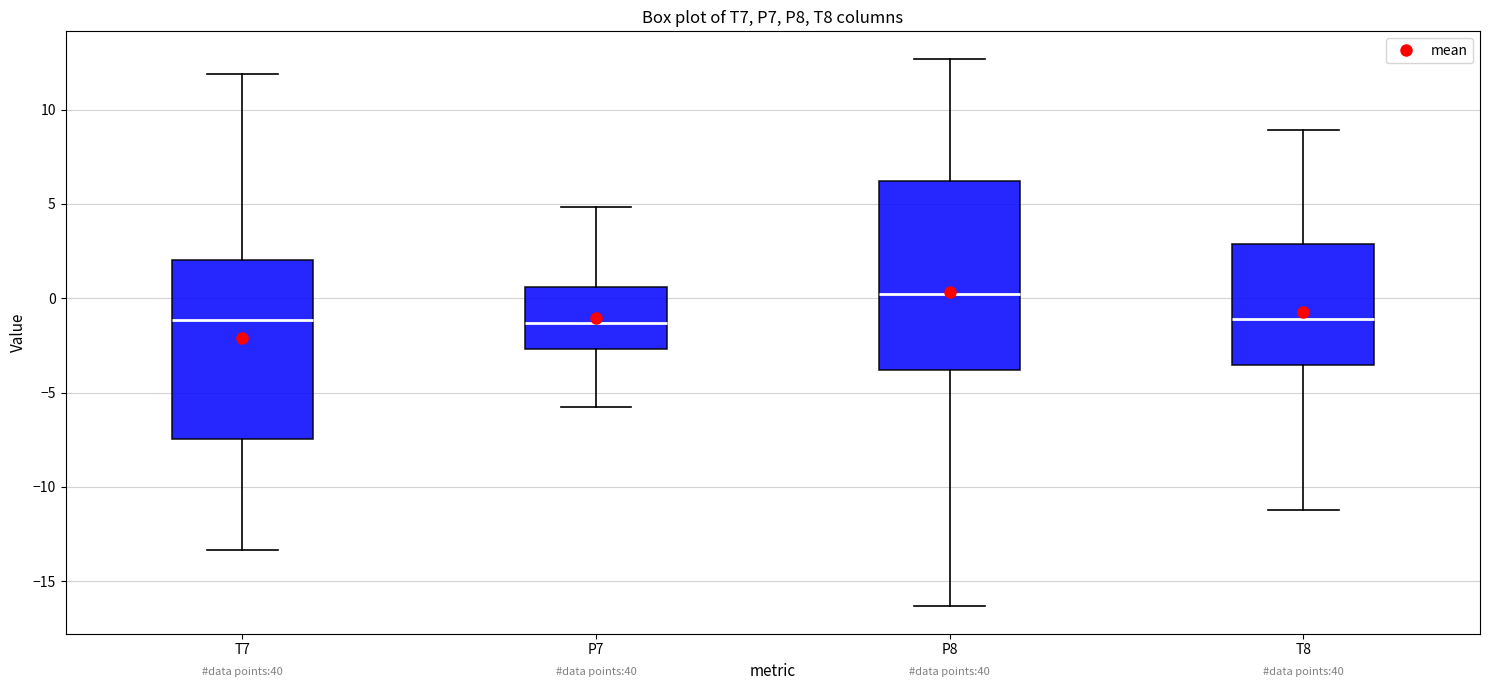

Which box has the highest median line?

P8